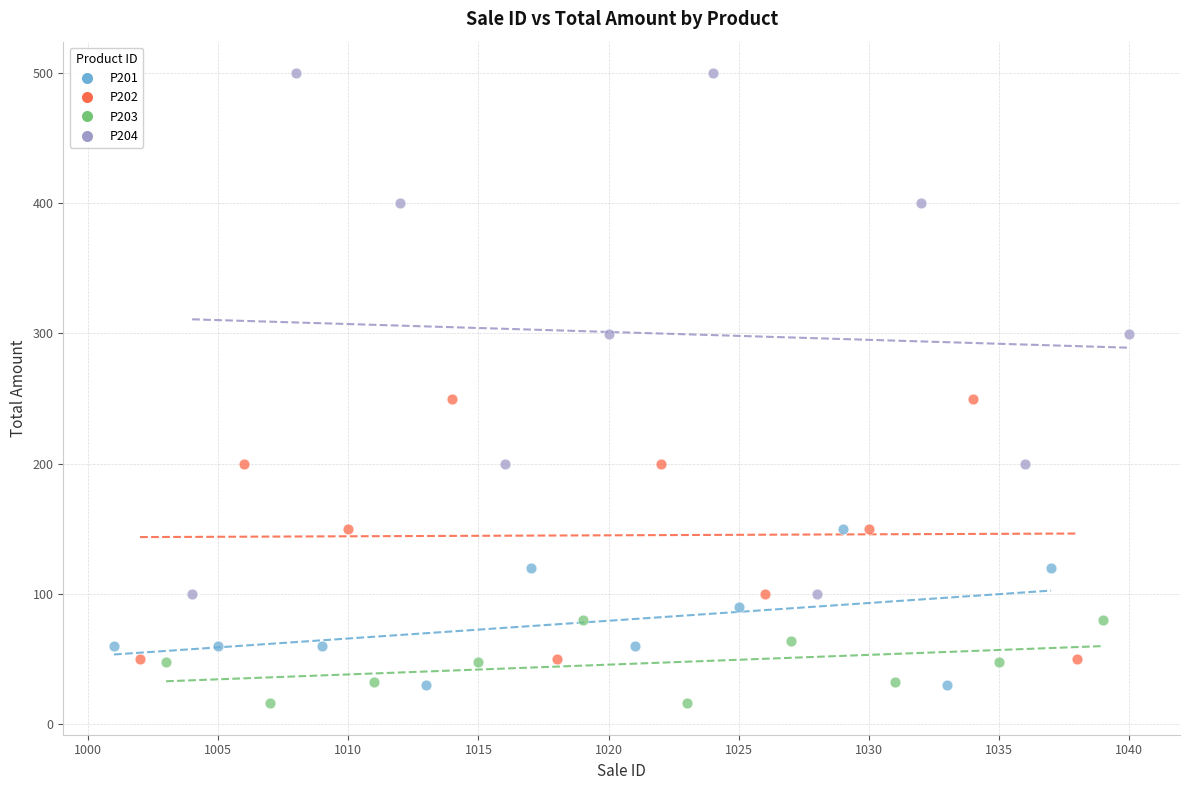

Which series reaches the maximum Y coordinate?

P204